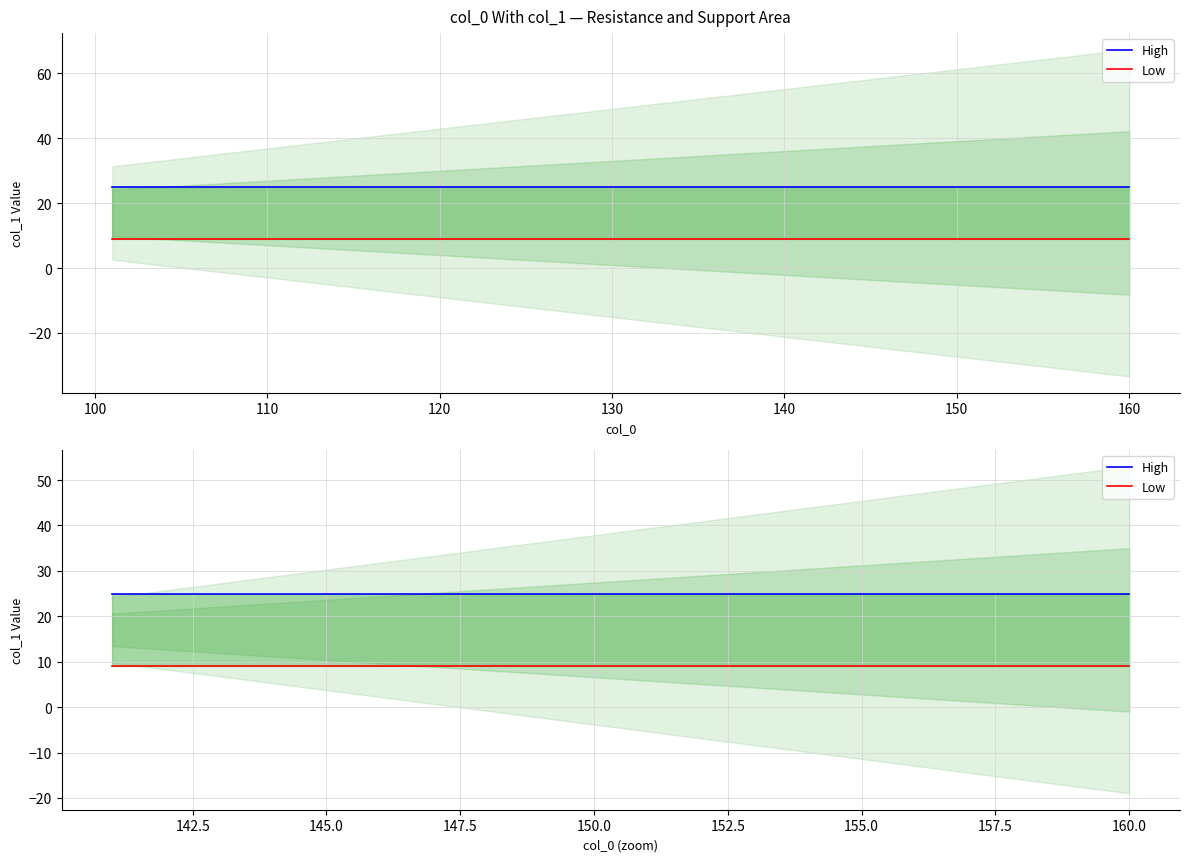

What is the maximum value shown in the chart?

25